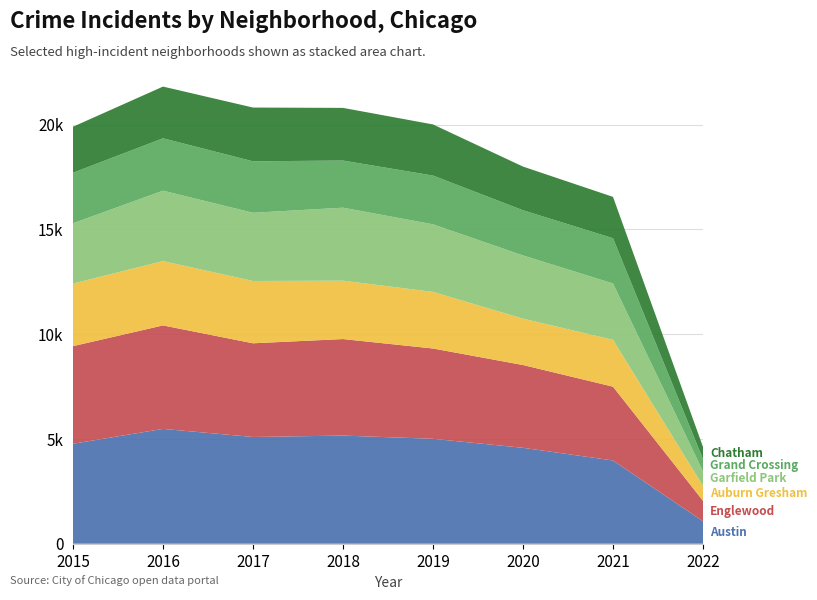

Reading left to right, what are all the values shown in this chart?

Austin: 4771	5481	5095	5162	5008	4578	3974	1072
Englewood: 4659	4939	4472	4607	4310	3952	3522	978
Auburn Gresham: 2988	3071	2973	2787	2701	2212	2236	711
Garfield Park: 2877	3361	3257	3484	3226	3018	2689	695
Grand Crossing: 2413	2500	2456	2250	2328	2157	2161	581
Chatham: 2195	2468	2566	2513	2440	2084	1973	584